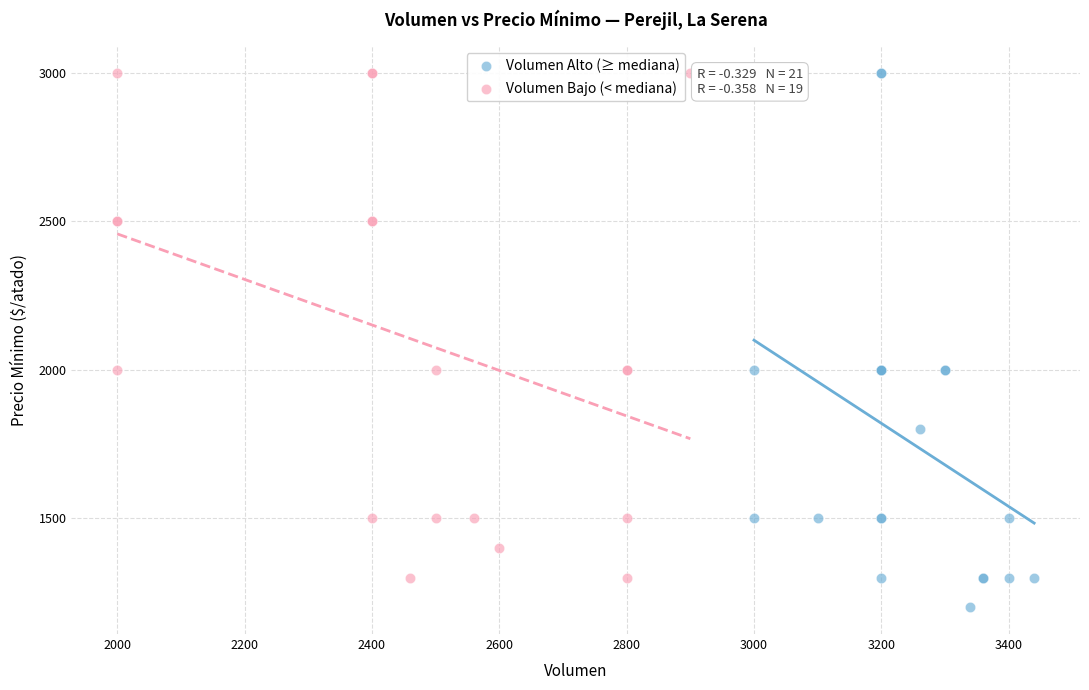

Which series reaches the minimum Y coordinate?

Volumen Alto (≥ mediana)